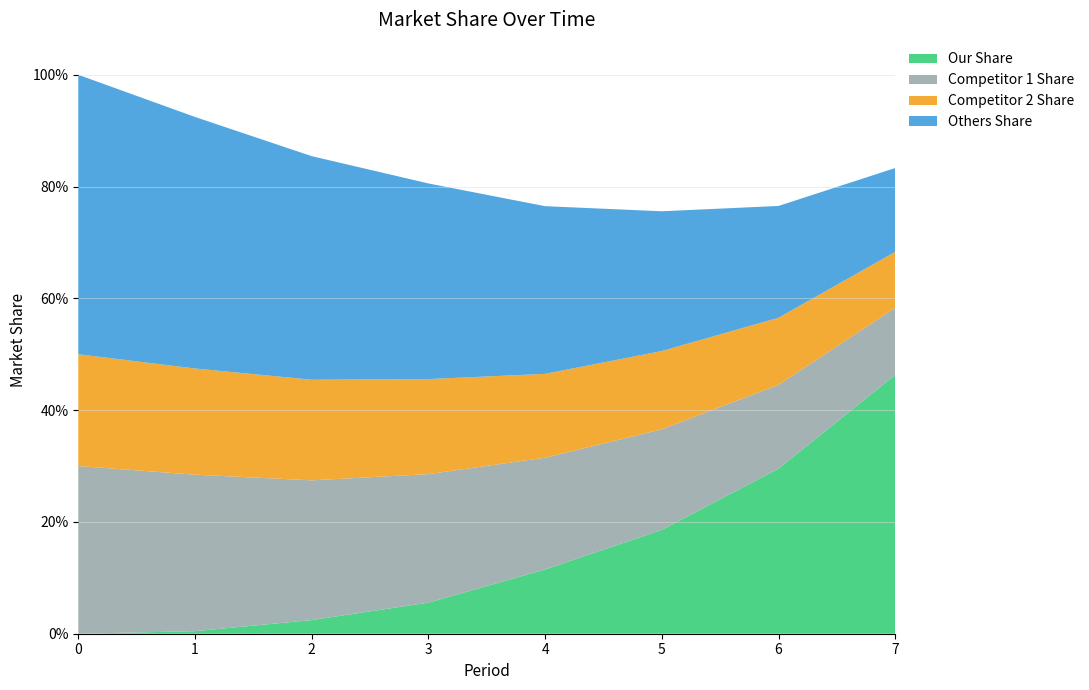

Reading right to left, list all the values displayed in this chart.

Our Share: 7=0.5	6=0.3	5=0.2	4=0.1	3=0.1	2=0.0	1=0.0	0=0.0
Competitor 1 Share: 7=0.1	6=0.1	5=0.2	4=0.2	3=0.2	2=0.2	1=0.3	0=0.3
Competitor 2 Share: 7=0.1	6=0.1	5=0.1	4=0.1	3=0.2	2=0.2	1=0.2	0=0.2
Others Share: 7=0.1	6=0.2	5=0.2	4=0.3	3=0.3	2=0.4	1=0.5	0=0.5